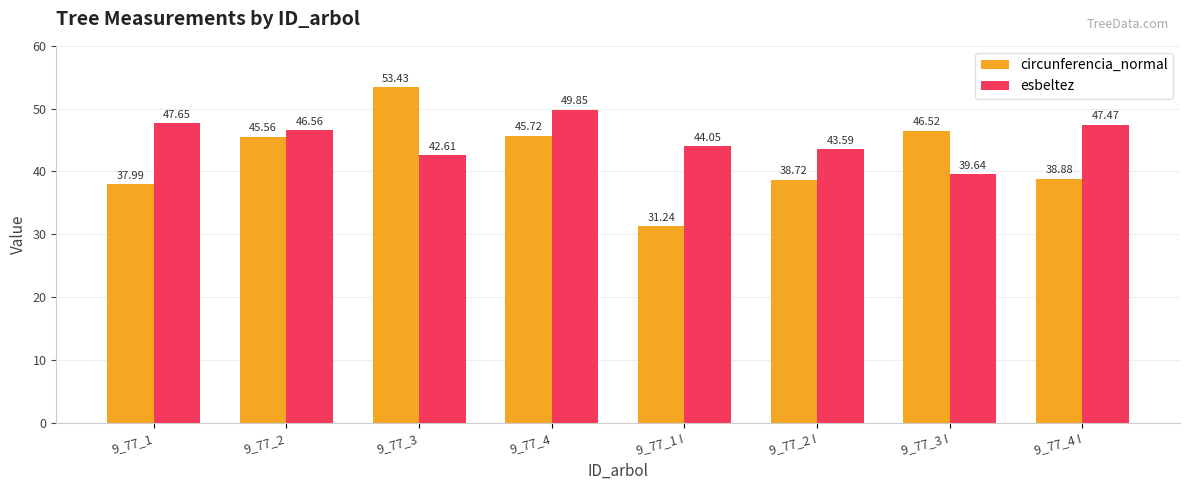

What is the value of the esbeltez bar at the 2nd from the left?

46.6